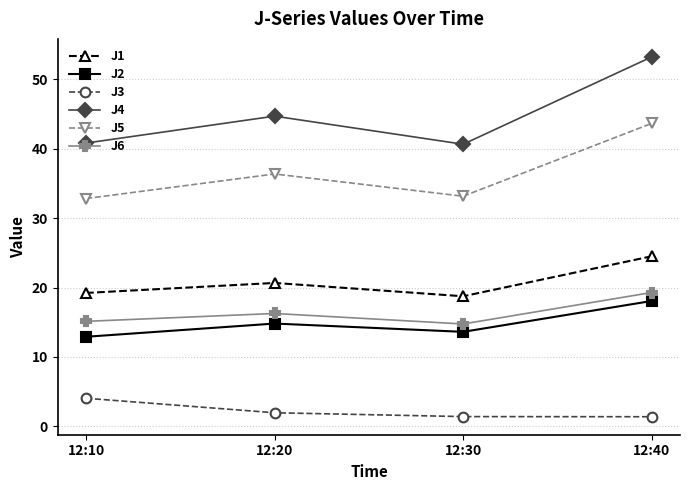

What are all the series names shown in the legend?

J1, J2, J3, J4, J5, J6